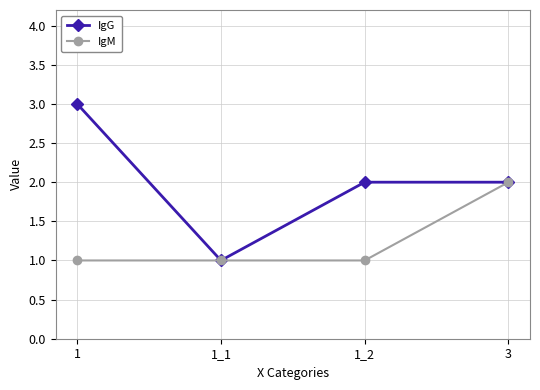

Which category has the highest value in the IgM series?

3